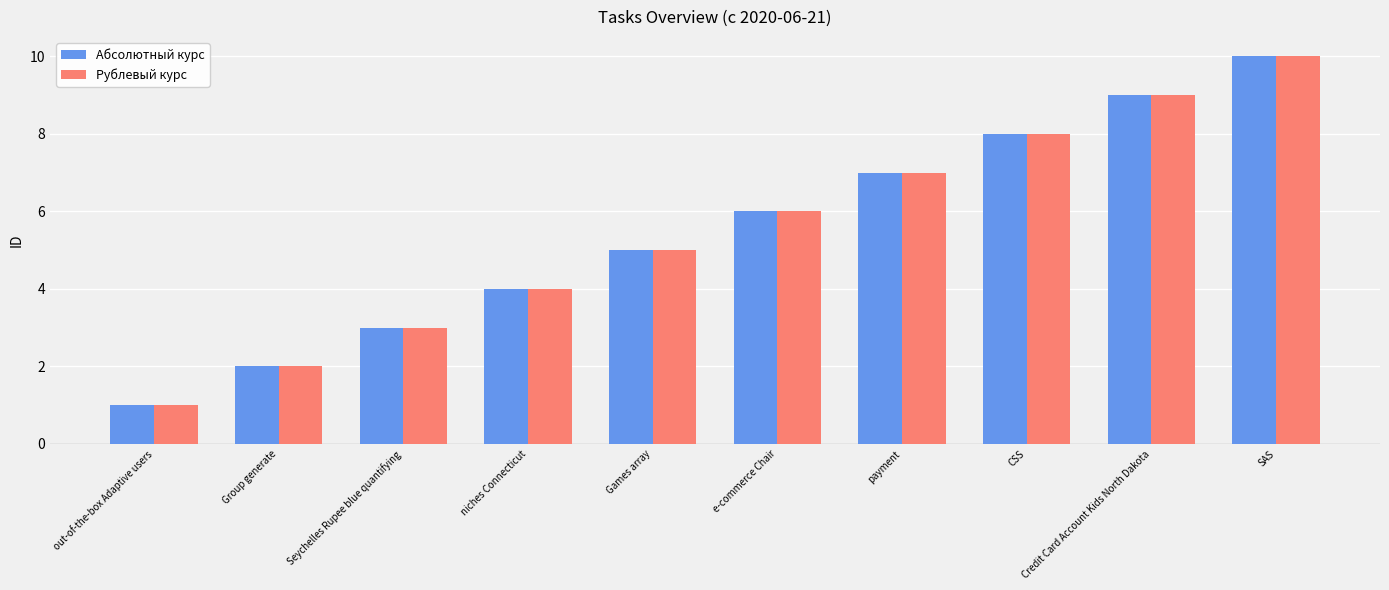

What is the label of the 3rd bar from the left?

Seychelles Rupee blue quantifying